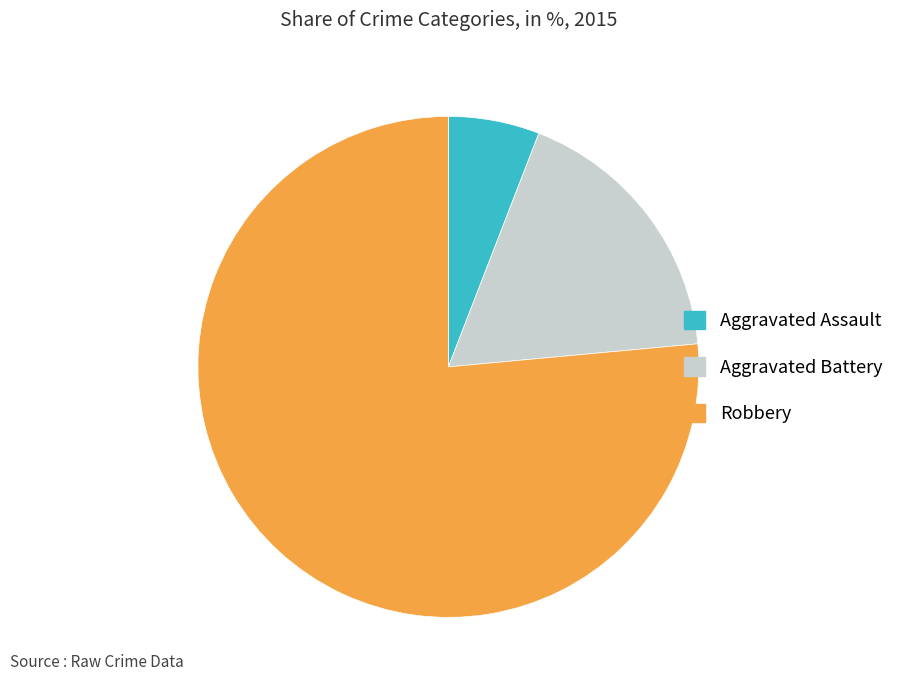

Do Aggravated Assault and Aggravated Battery together represent more than half of the pie?

No